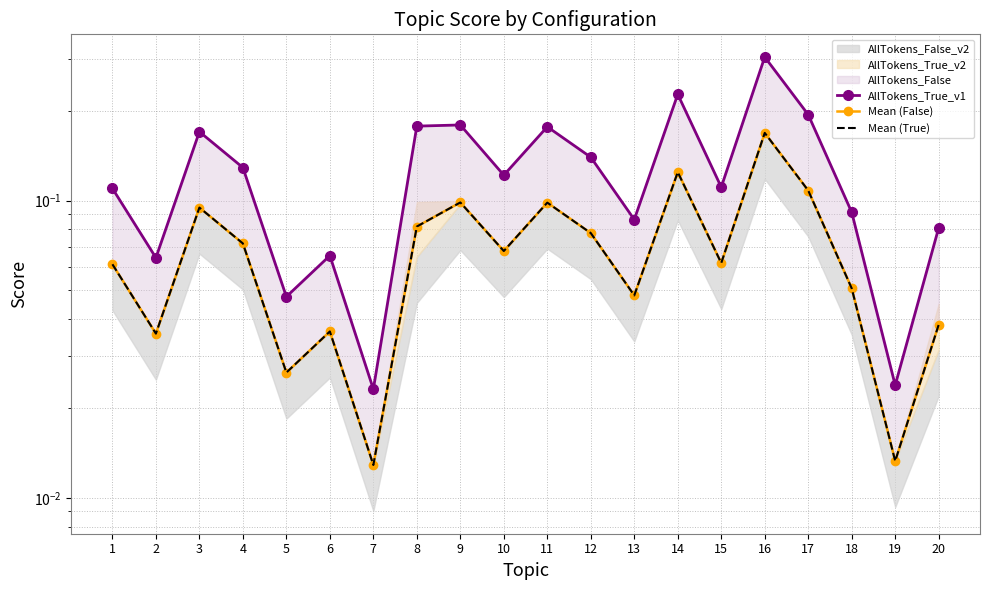

How many interior local valleys does the Mean (True) series have?

7